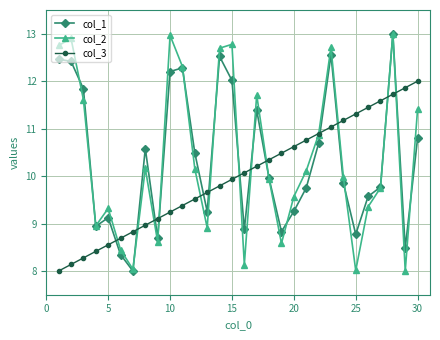

What is the minimum value shown in the chart?

8.0